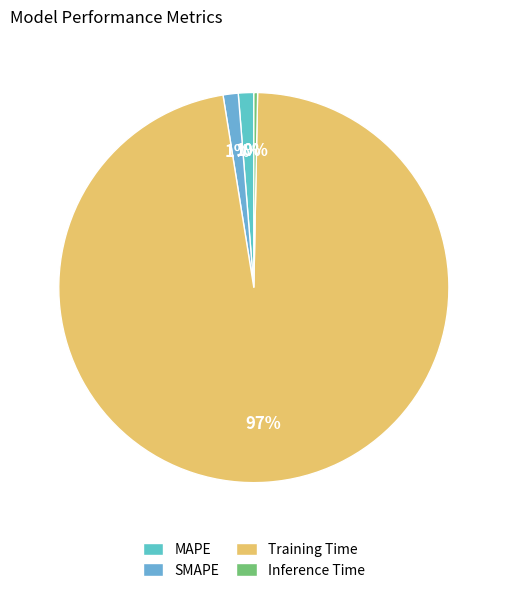

To the nearest percent, what percentage of the pie is Training Time?

97%